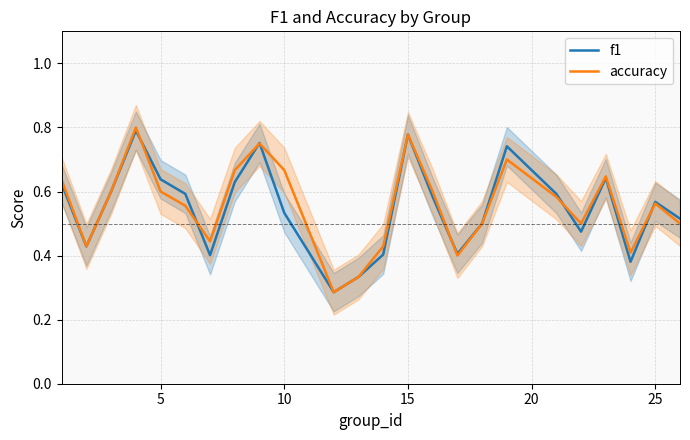

What is the value of the accuracy point at the 21st from the left?

0.6